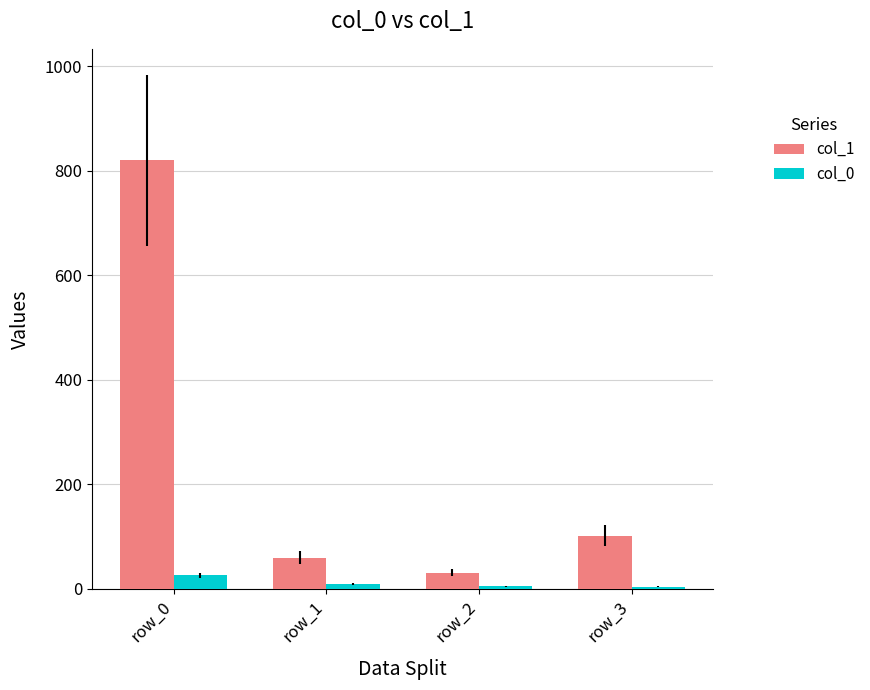

True or false: col_1 has a value of 1199 at row_0.

False